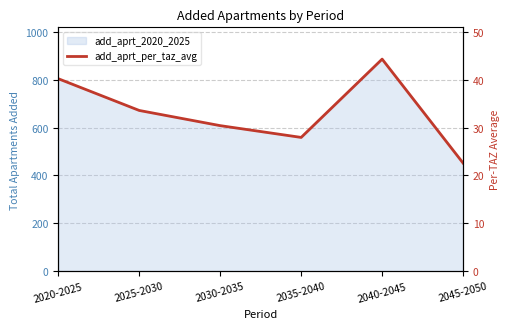

Between 2045-2050 and 2020-2025, which is larger?

2020-2025